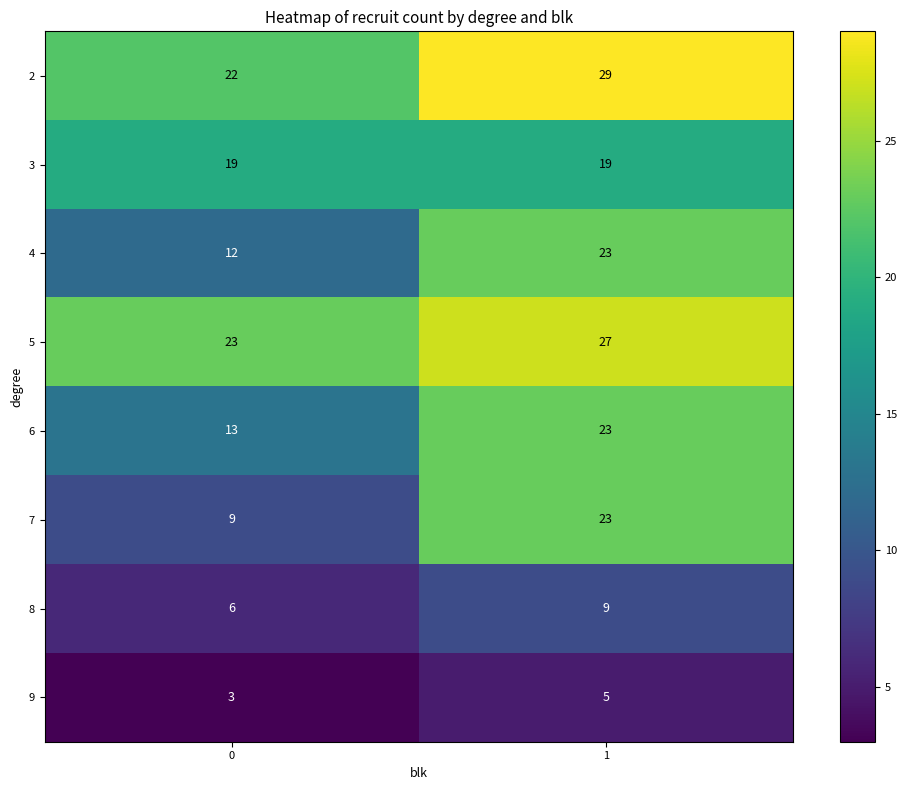

Reading left to right, transcribe all the data shown in this chart.

2: 0=22	1=29
3: 0=19	1=19
4: 0=12	1=23
5: 0=23	1=27
6: 0=13	1=23
7: 0=9	1=23
8: 0=6	1=9
9: 0=3	1=5